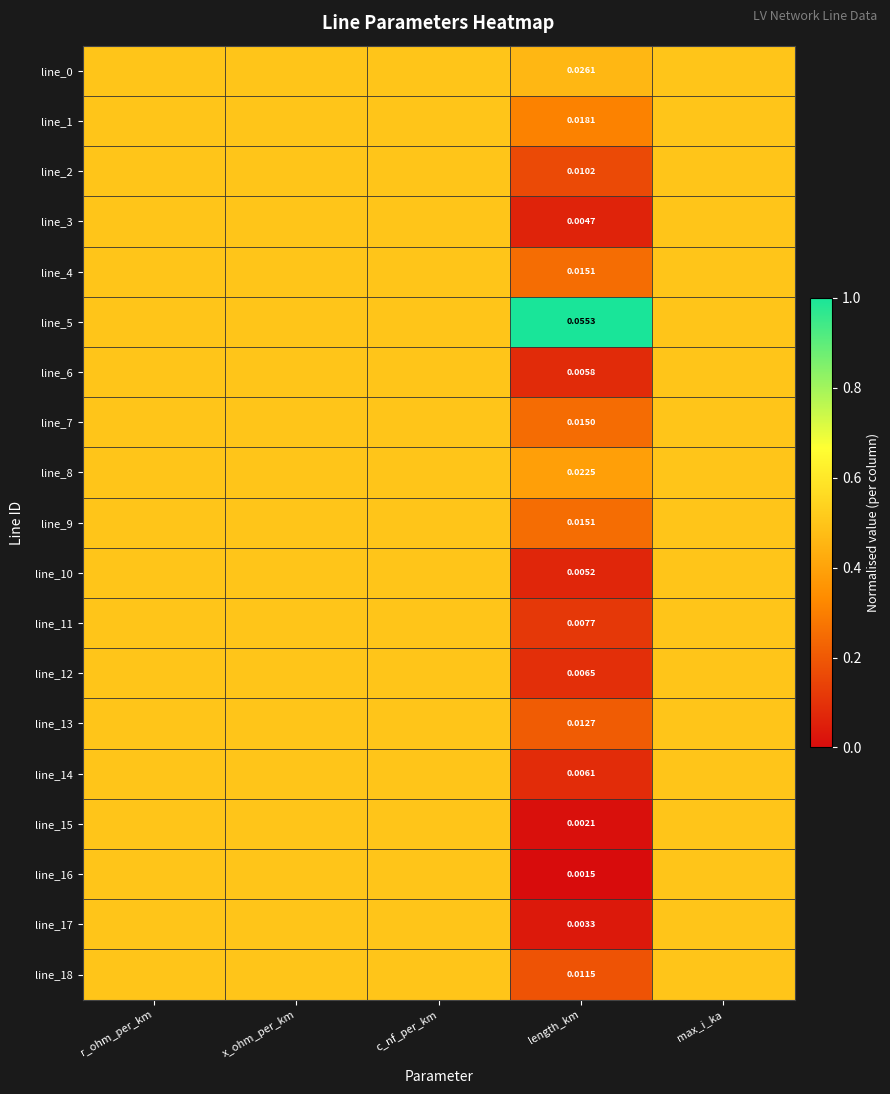

Is the value of line_13 at length_km greater than the value of line_18 at r_ohm_per_km?

No